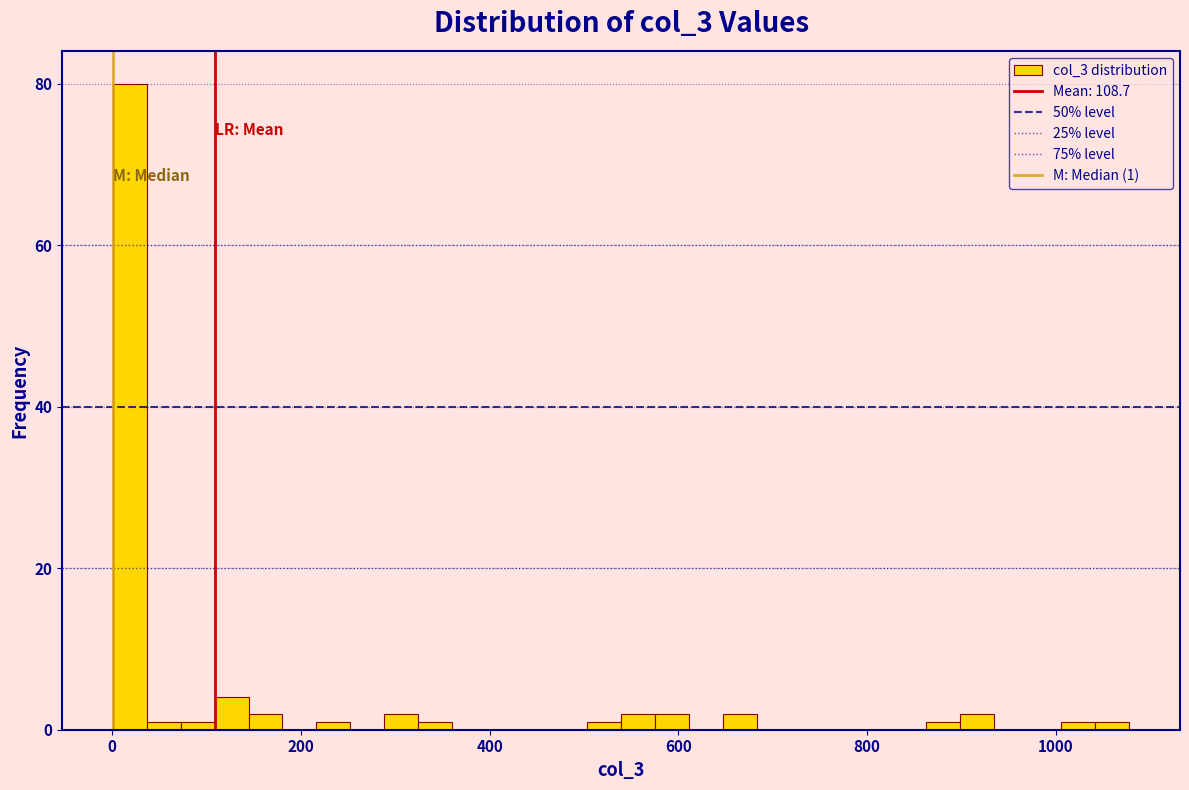

Read against the x-axis, roughly where is the centre of the tallest bar?

20